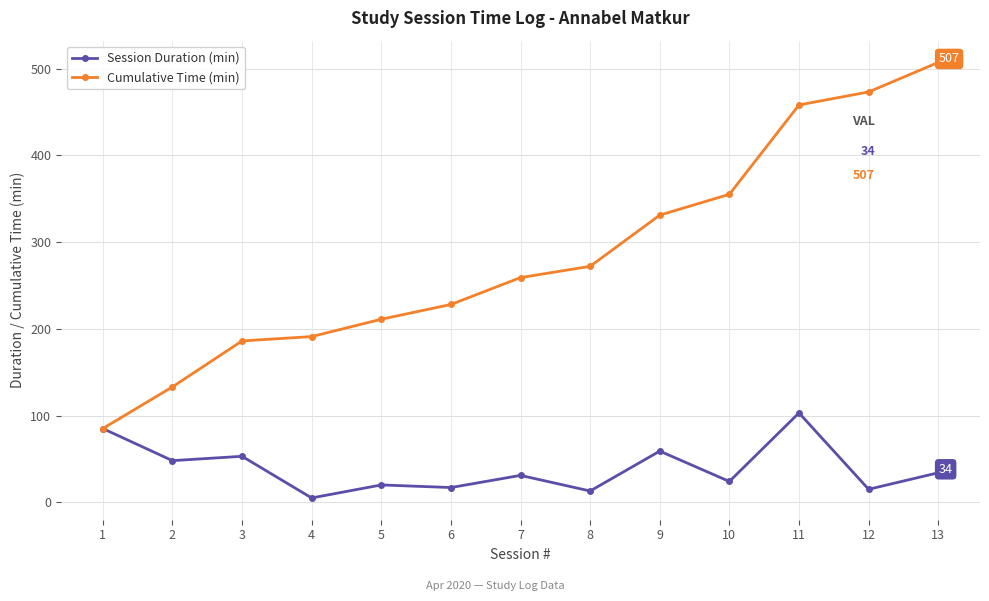

What is the difference between the highest and lowest values at 8?

259